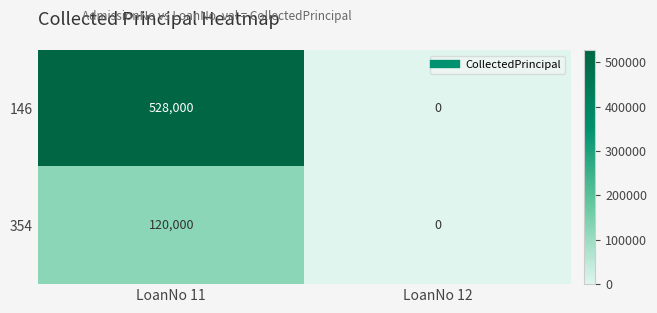

Which category has the lowest value across all series?

LoanNo 12